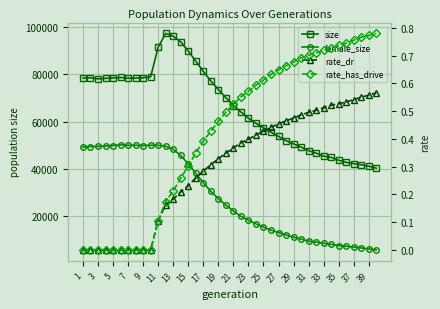

True or false: rate_dr and size cross at least once.

False